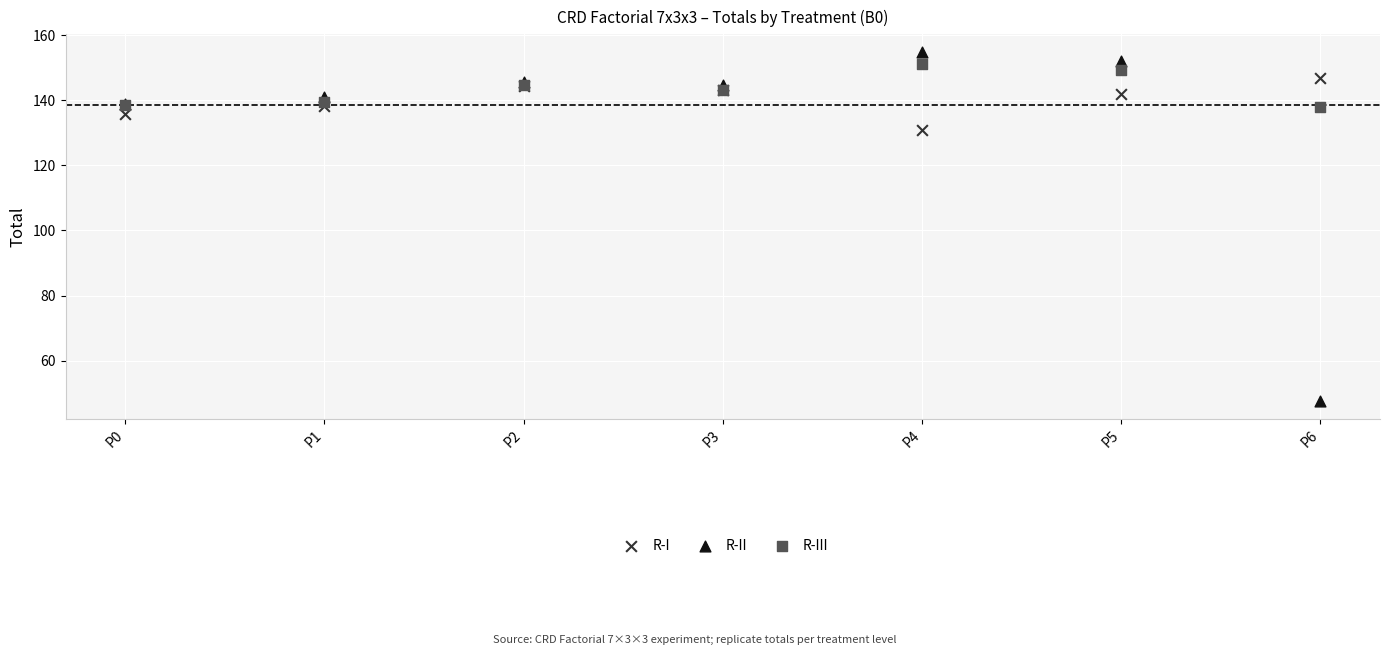

Which series contains the highest Y value?

R-II